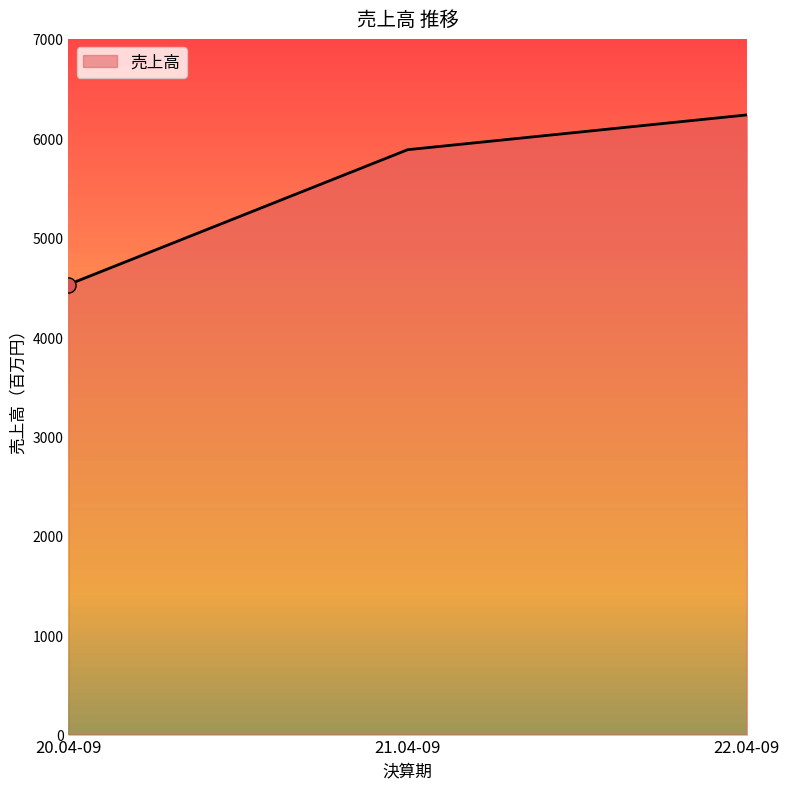

What is the change in value from 21.04-09 to 22.04-09?

+350